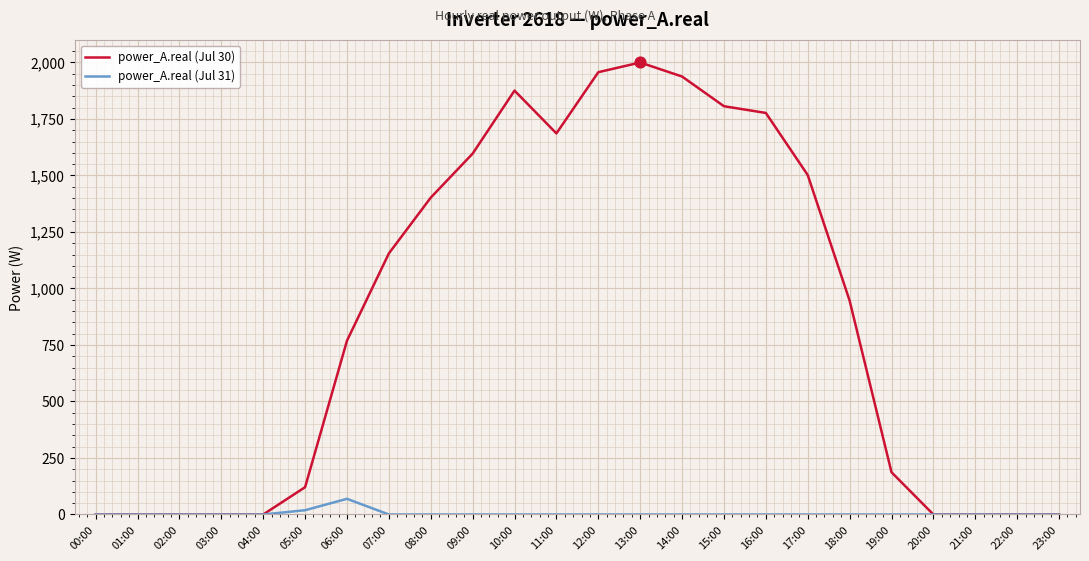

What are all the series names shown in the legend?

power_A.real (Jul 30), power_A.real (Jul 31)